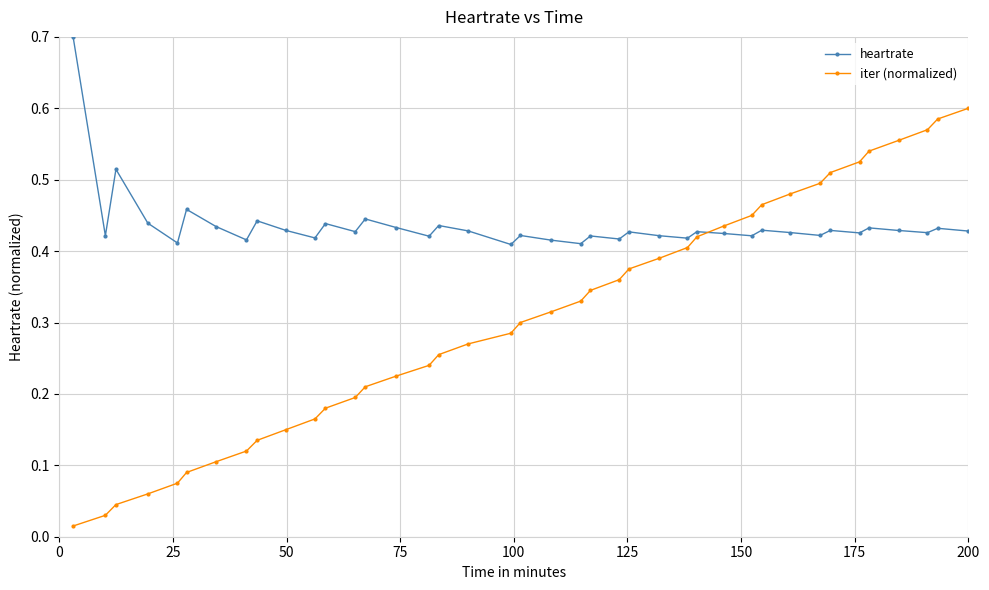

List the series in order of their overall mean, highest first.

heartrate, iter (normalized)